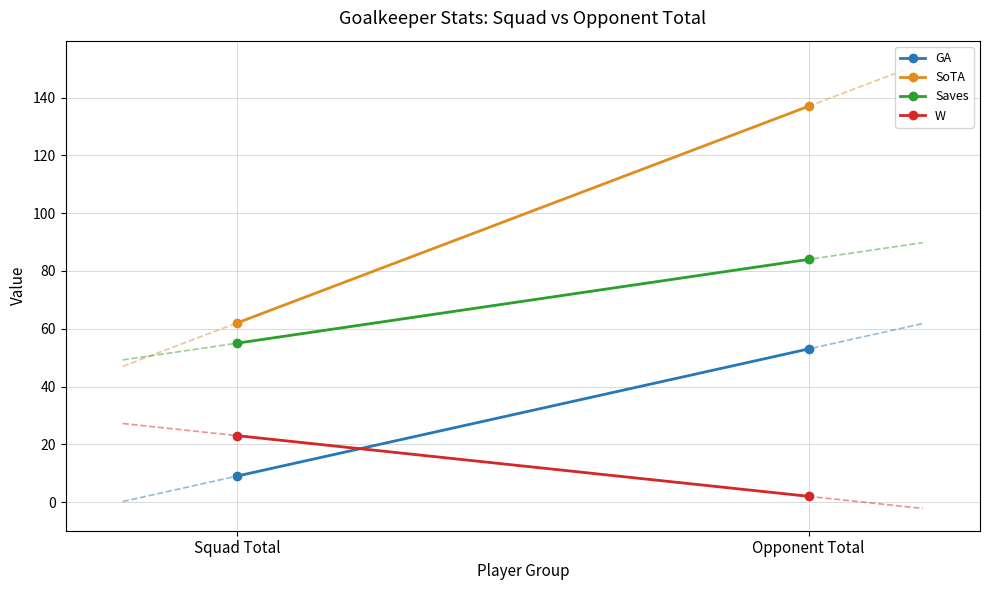

What is the label of the 2nd point from the left?

Opponent Total